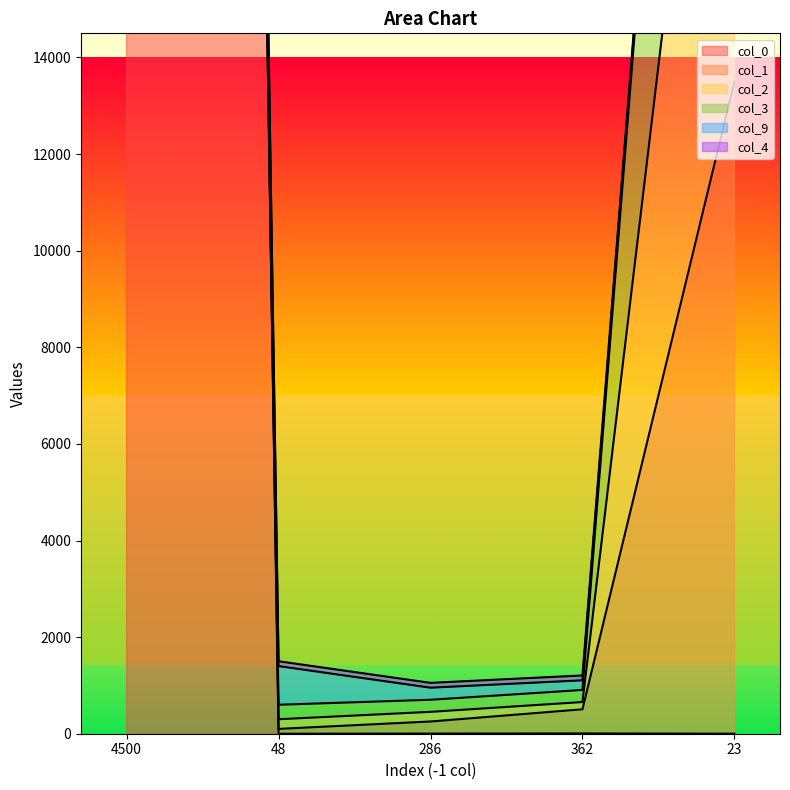

What is the value of the col_2 point at the 4th from the left?

150